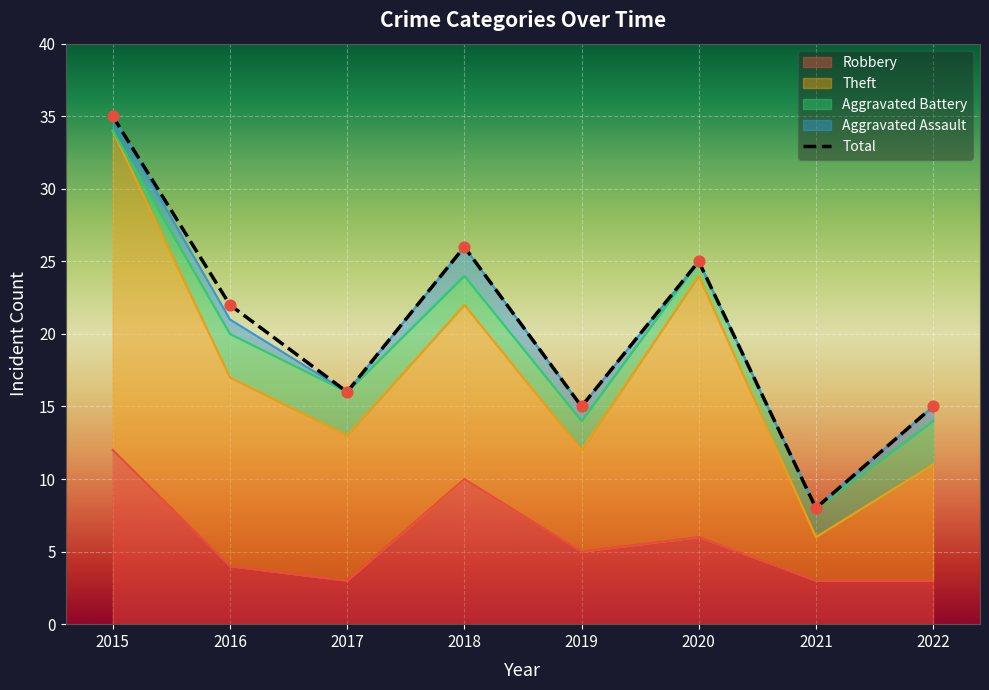

What are all the series names shown in the legend?

Robbery, Theft, Aggravated Battery, Aggravated Assault, Total